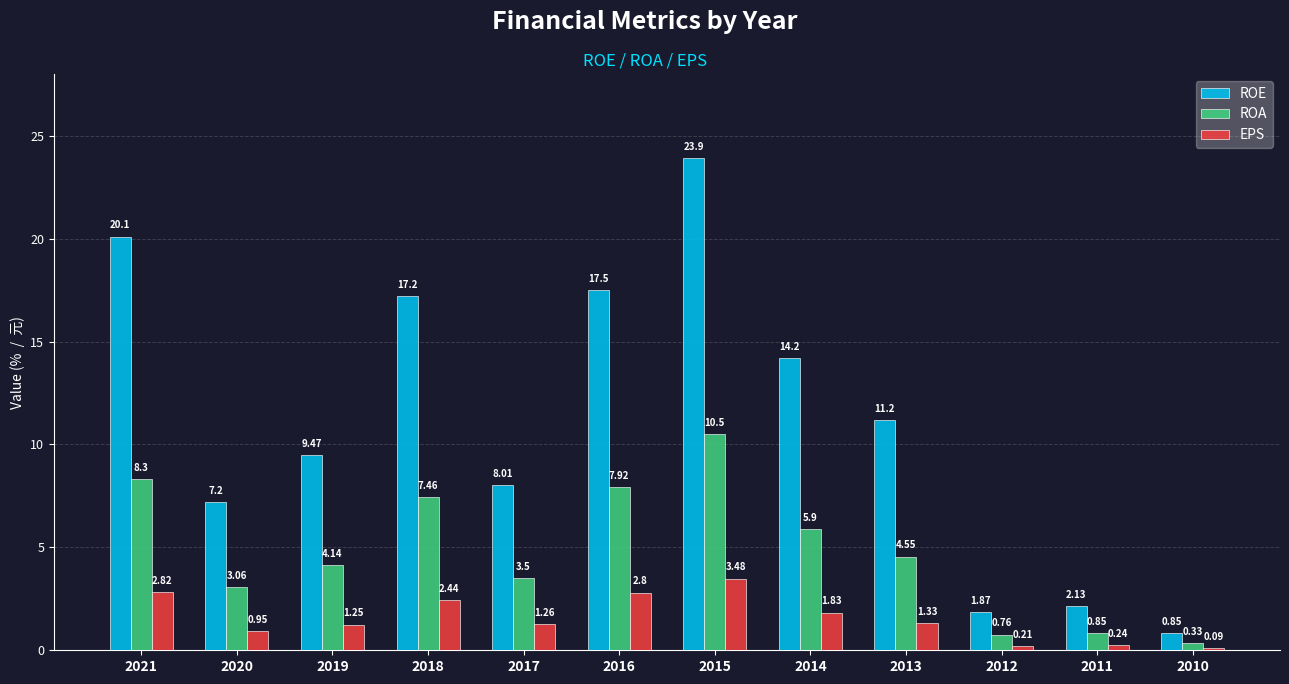

Which series has the widest spread of values?

ROE